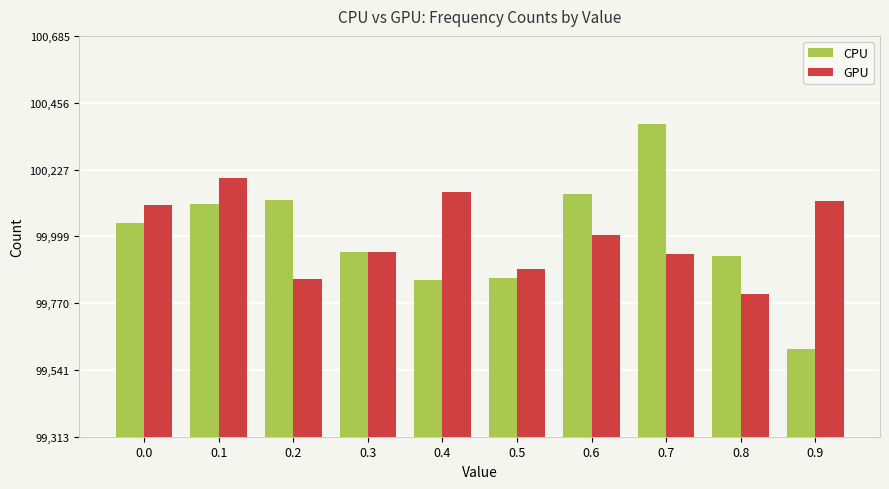

What is the sum of the GPU values at 0.7 and 0.2?

199791